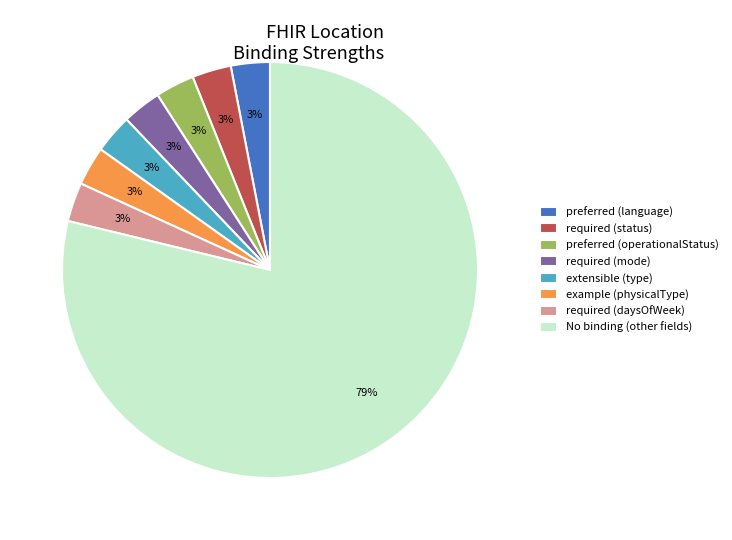

Which slice is the largest?

No binding (other fields)